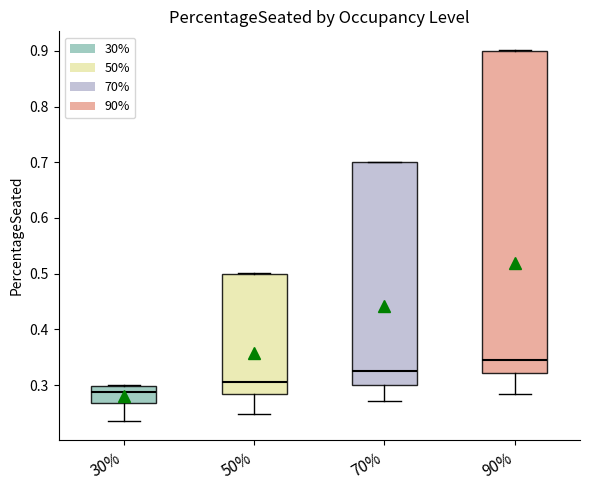

Which box is the tallest, from its lower edge to its upper edge?

90%